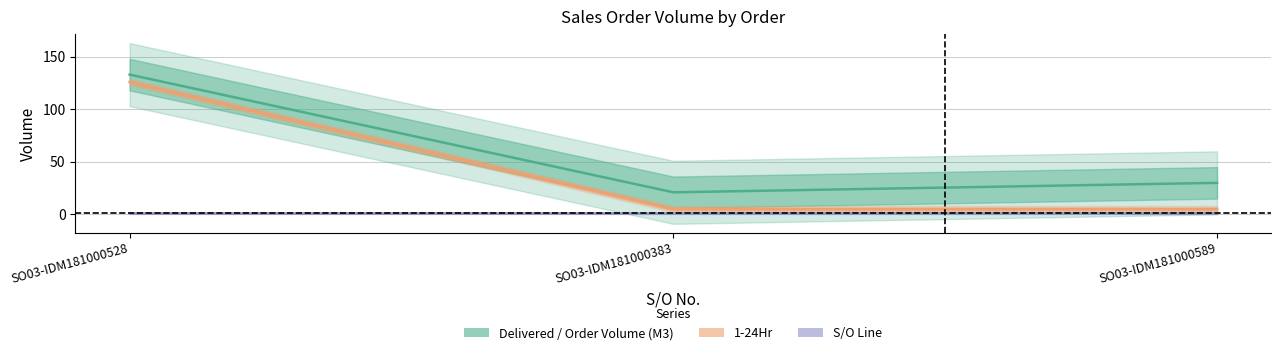

What is the difference between the maximum and minimum values in the Delivered / Order Volume (M3) series?

112